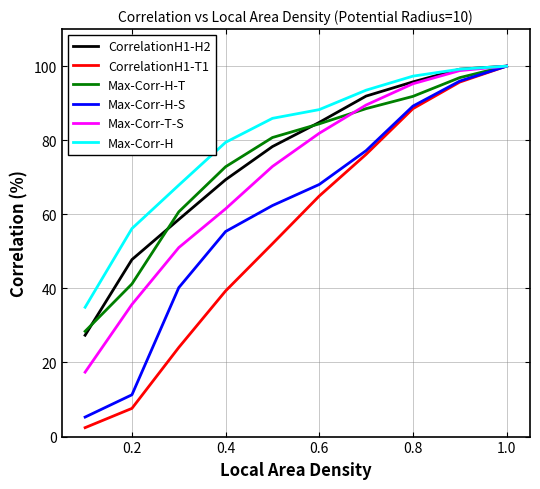

Which series has the largest total across all categories?

Max-Corr-H